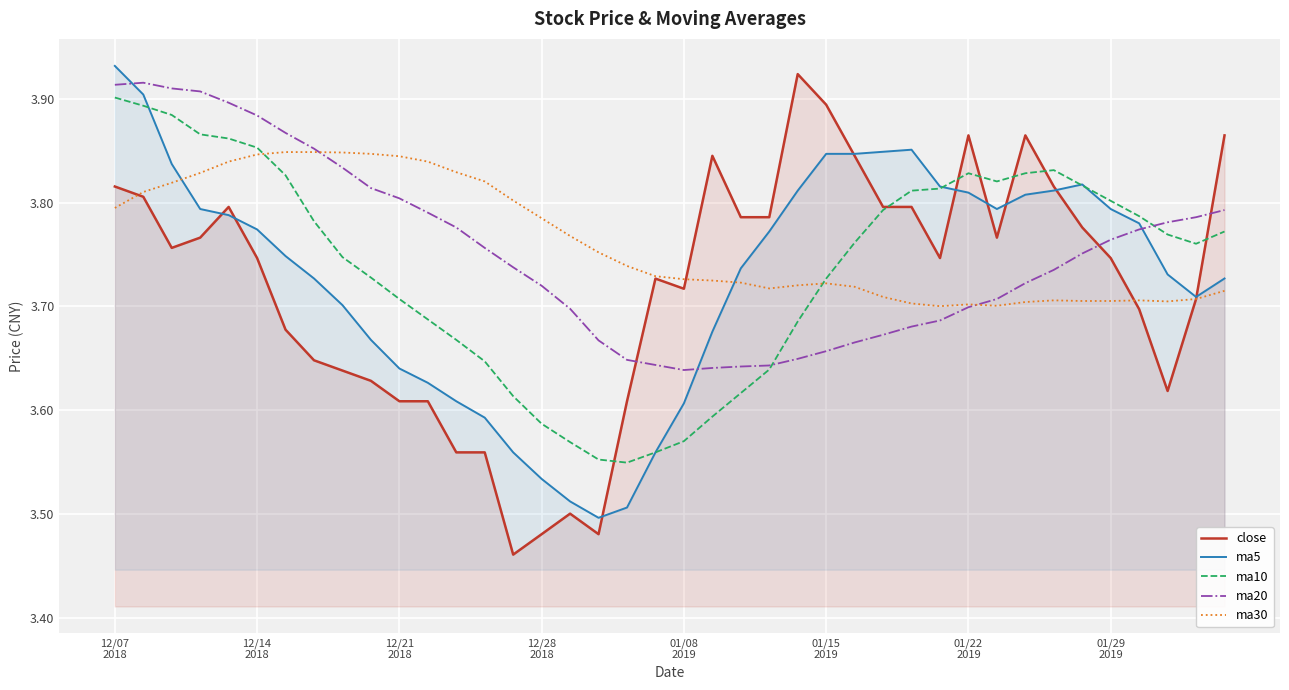

What is the average value of the close series?

3.7